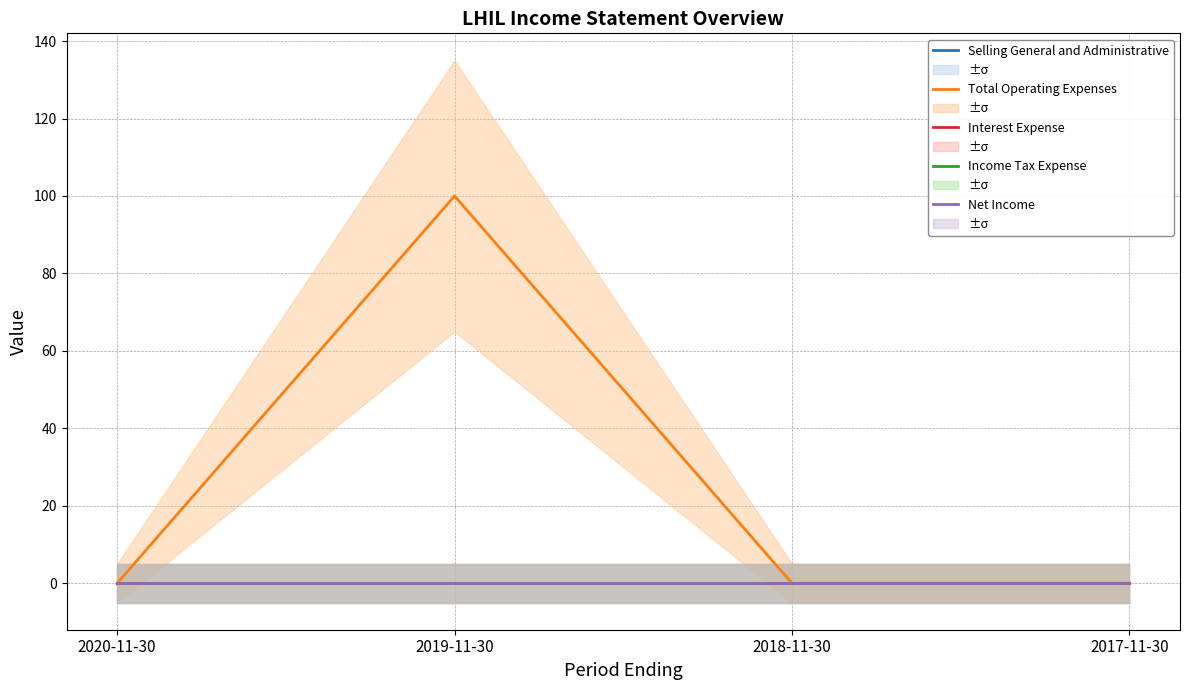

True or false: Income Tax Expense and Selling General and Administrative intersect in this chart.

False